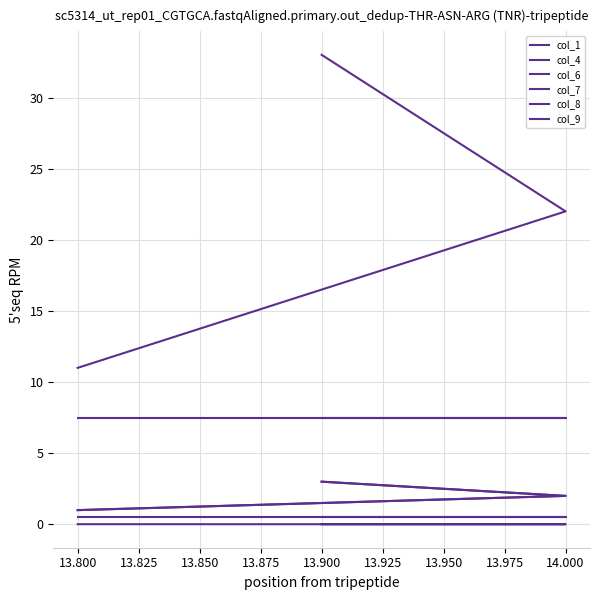

Between 13.800 and 14.000, which series saw the biggest shift?

col_7